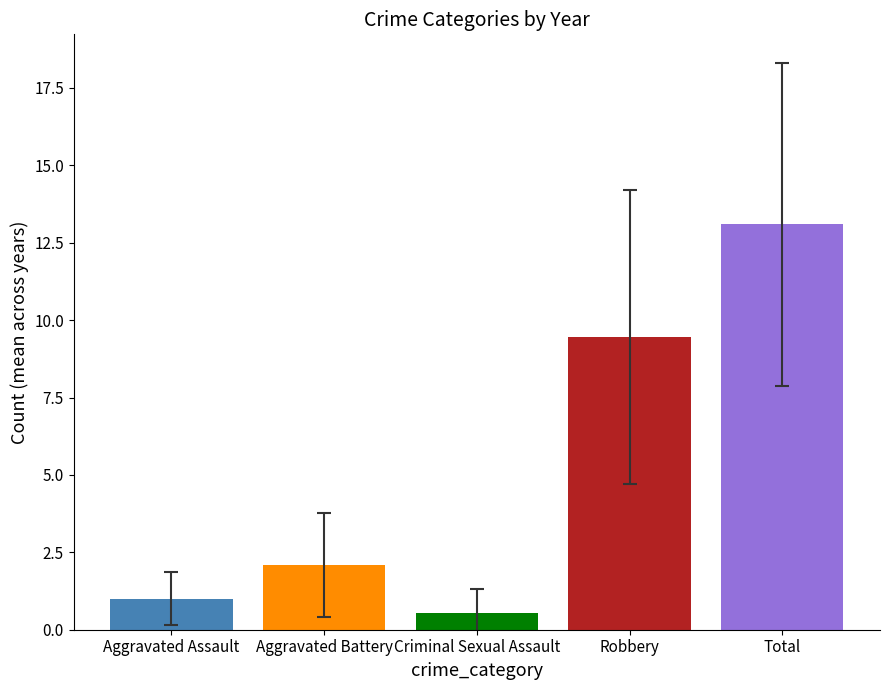

Reading left to right, what are all the values shown in this chart?

1.0	2.1	0.5	9.5	13.1